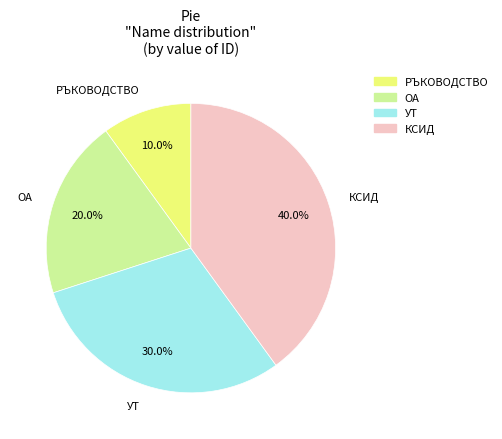

How many segments does this pie chart have?

4